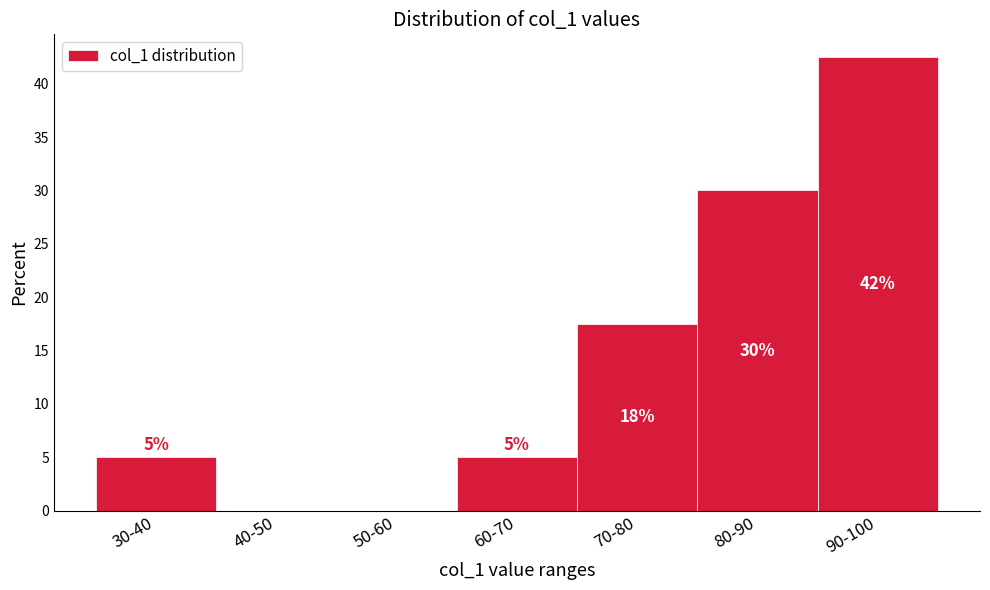

At which label is the value closest to 21?

70-80